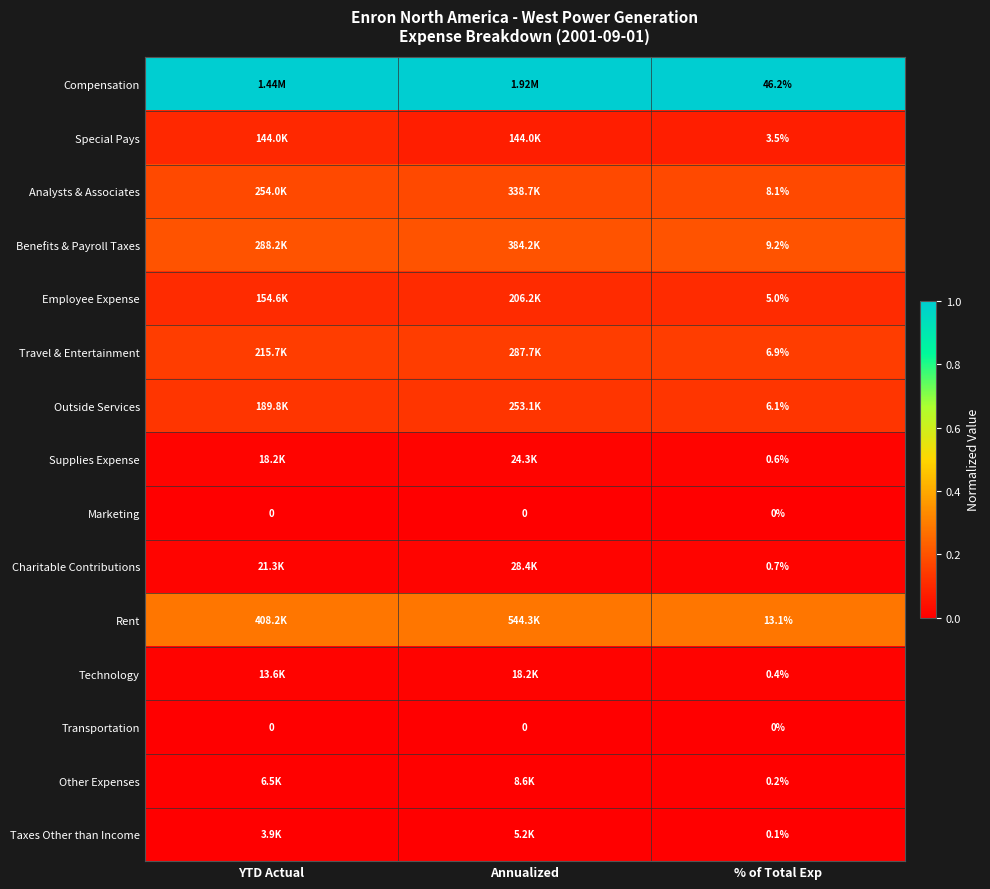

Is the value of Marketing at % of Total Exp greater than the value of Technology at % of Total Exp?

No